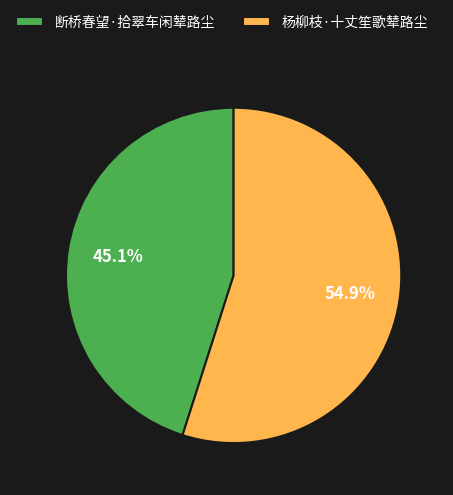

How many segments does this pie chart have?

2